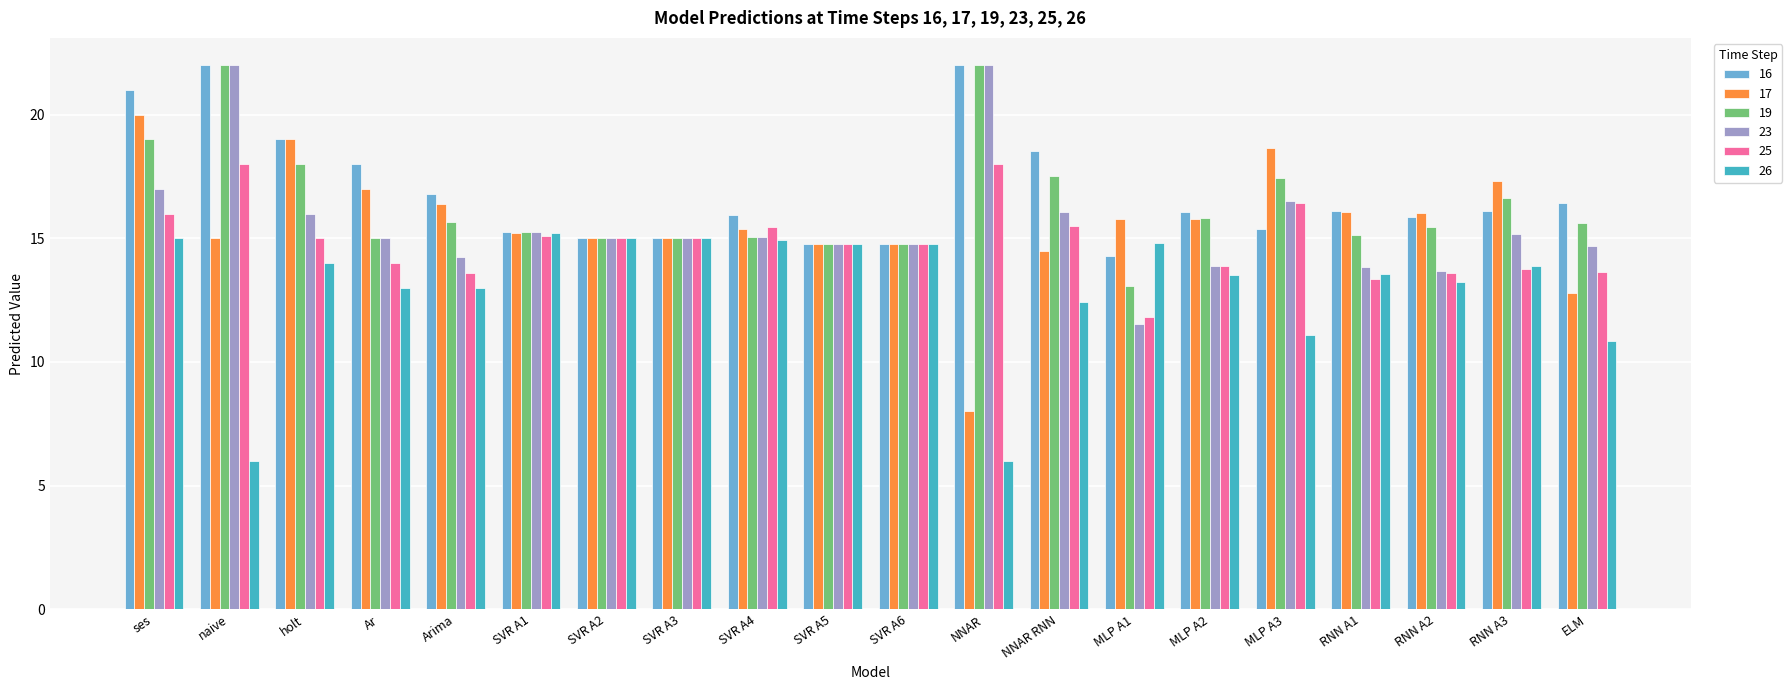

What is the minimum value for 17?

8.0